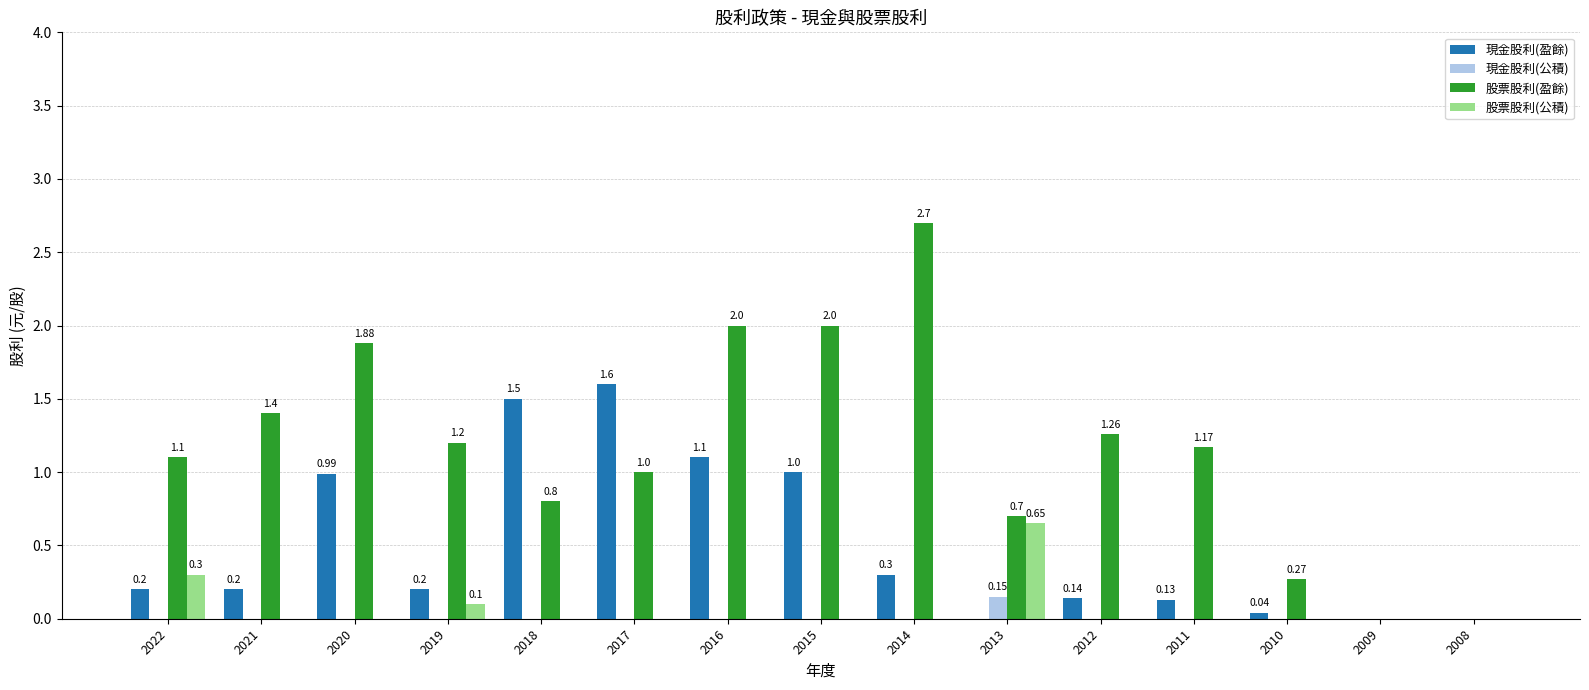

Is the value of 股票股利(盈餘) at 2010 greater than the value of 股票股利(公積) at 2021?

Yes